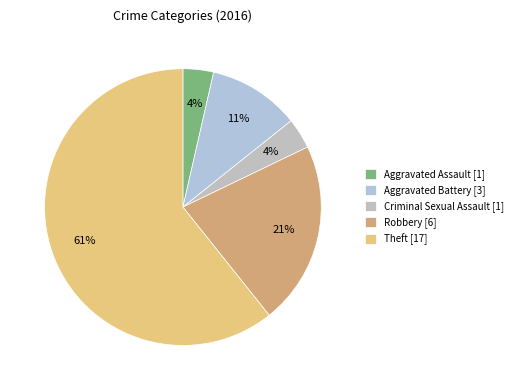

To the nearest percent, what is the difference between the largest and smallest slice percentages?

57%